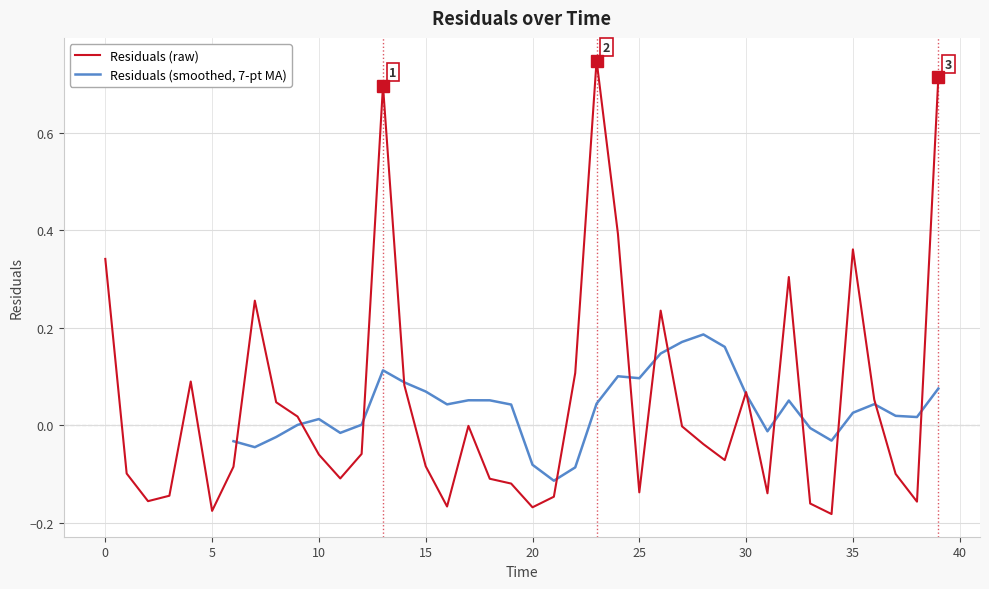

What is the maximum value shown in the chart?

0.7